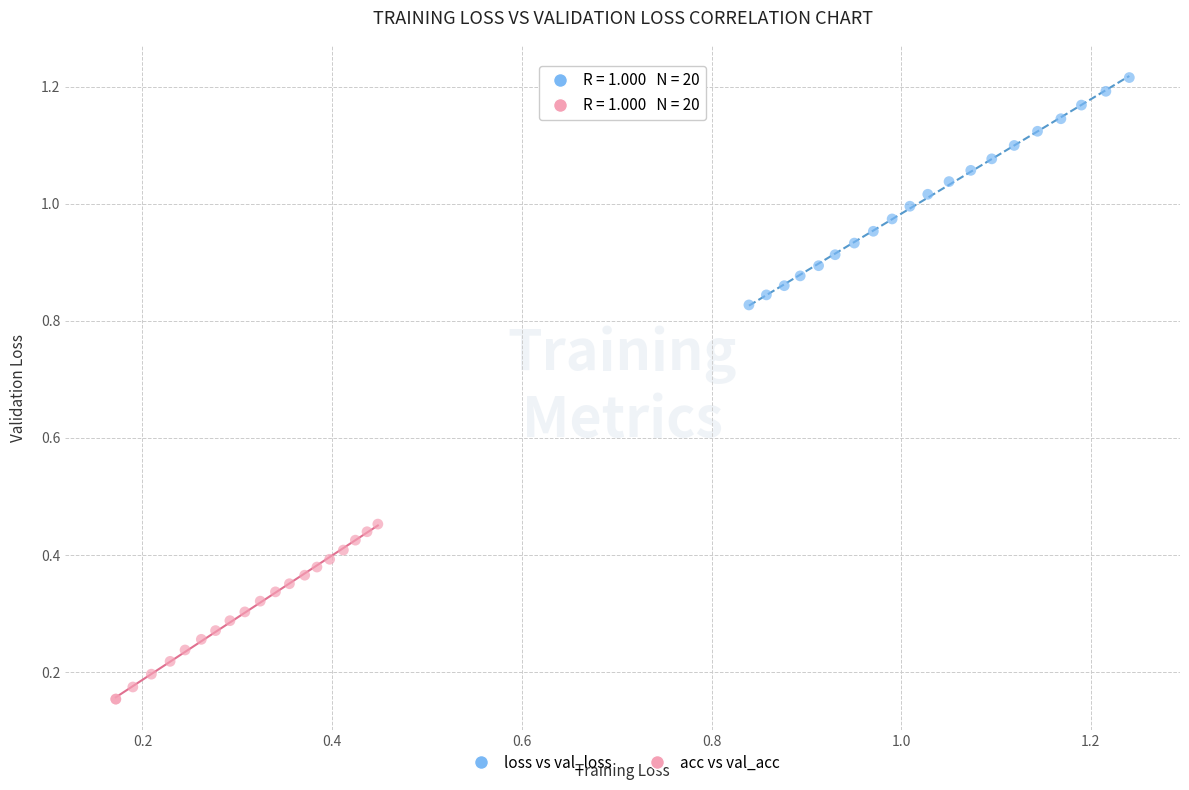

Which series reaches the maximum Y coordinate?

loss vs val_loss